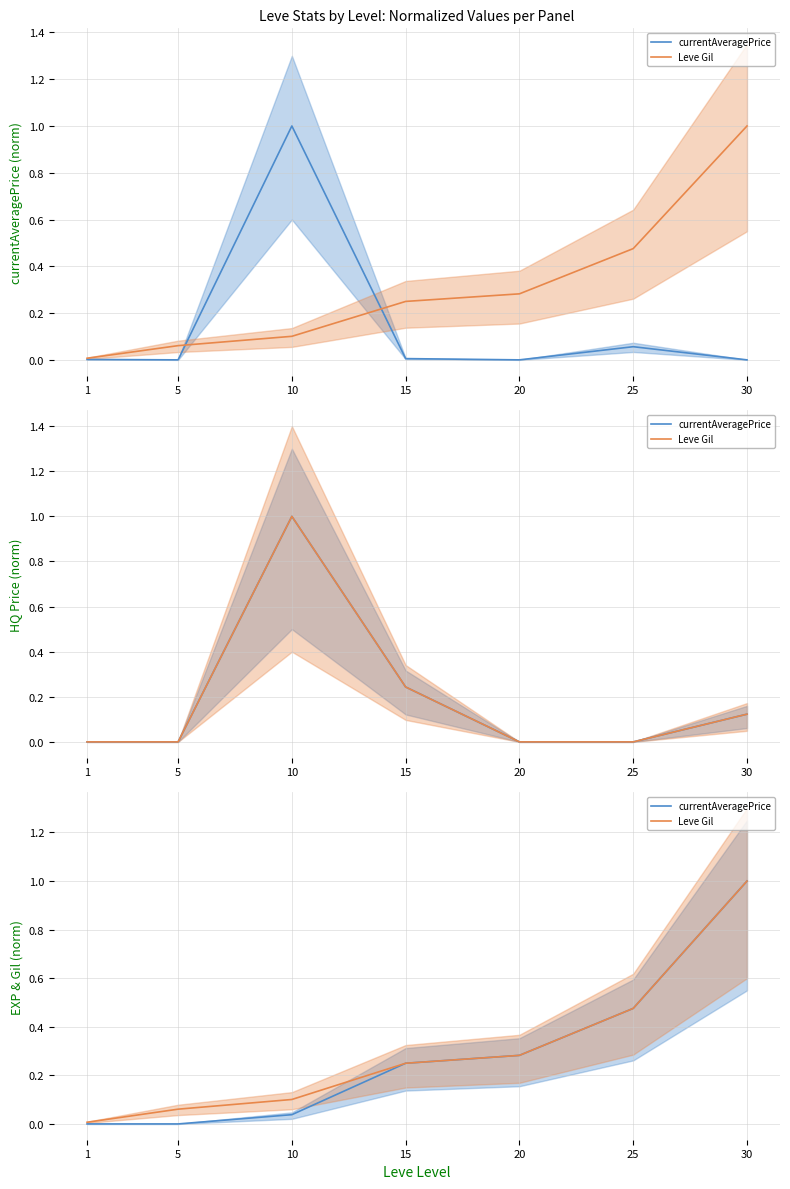

Count the number of categories in the chart.

7